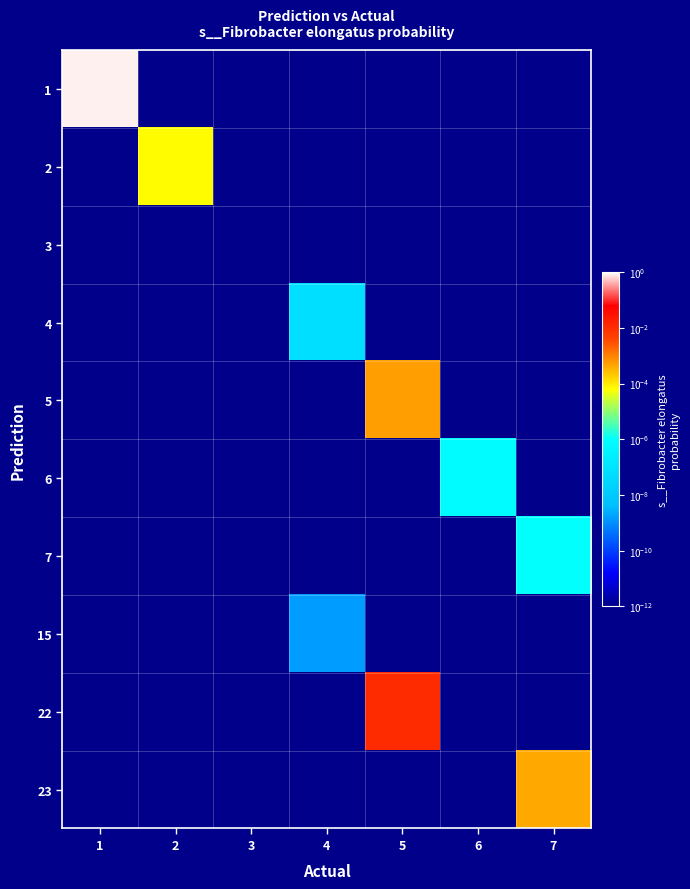

Which series has the largest range (max minus min)?

1